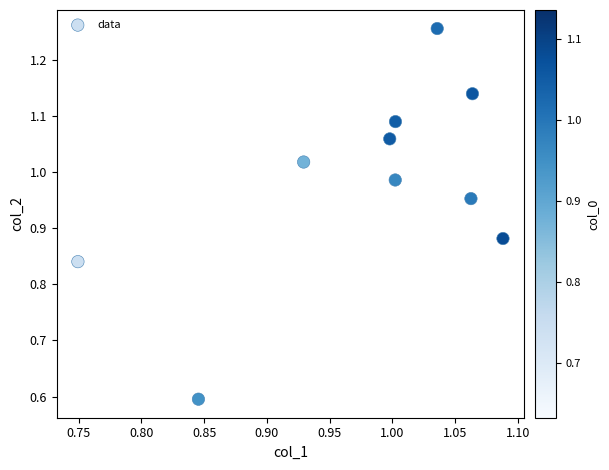

What is the range of X values (max minus min)?

0.3